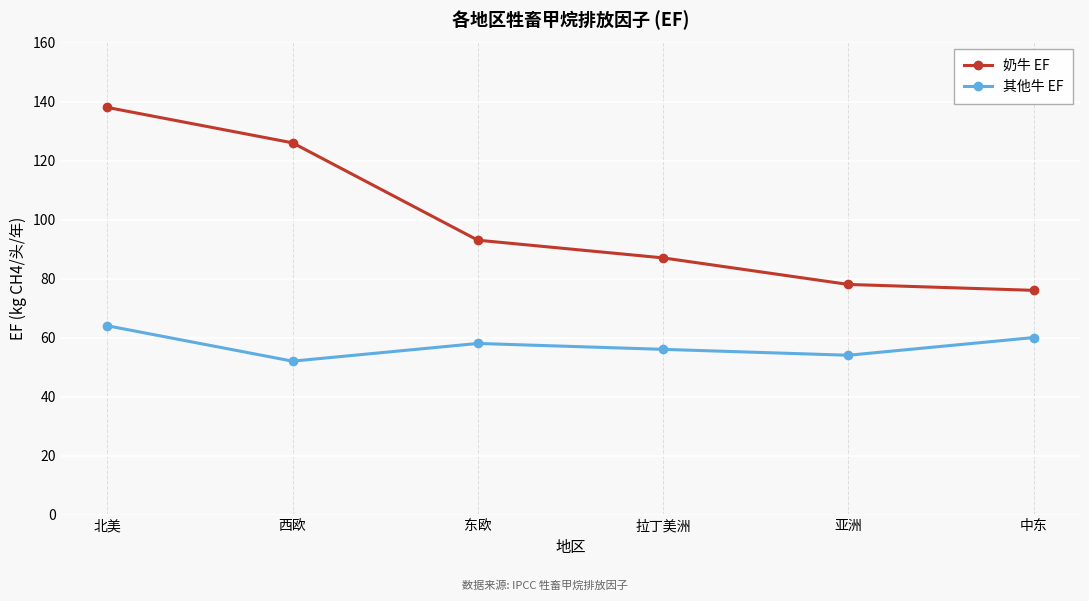

At which label does 奶牛 EF reach its minimum?

中东